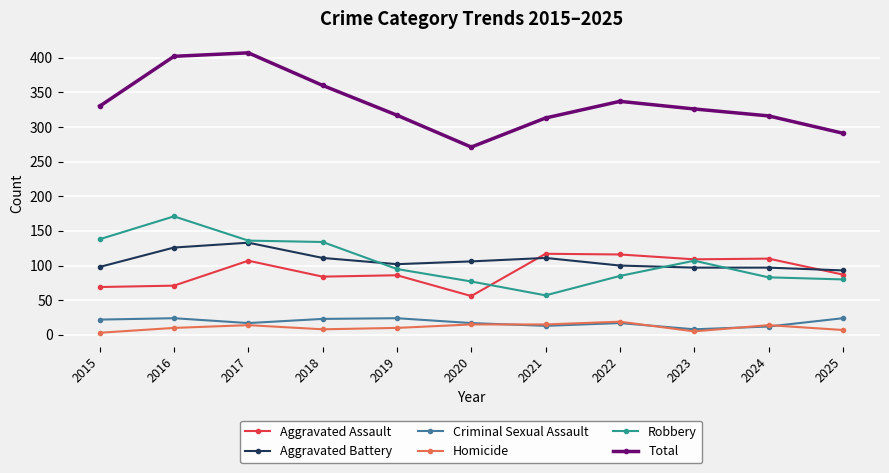

What are all the series names shown in the legend?

Aggravated Assault, Aggravated Battery, Criminal Sexual Assault, Homicide, Robbery, Total